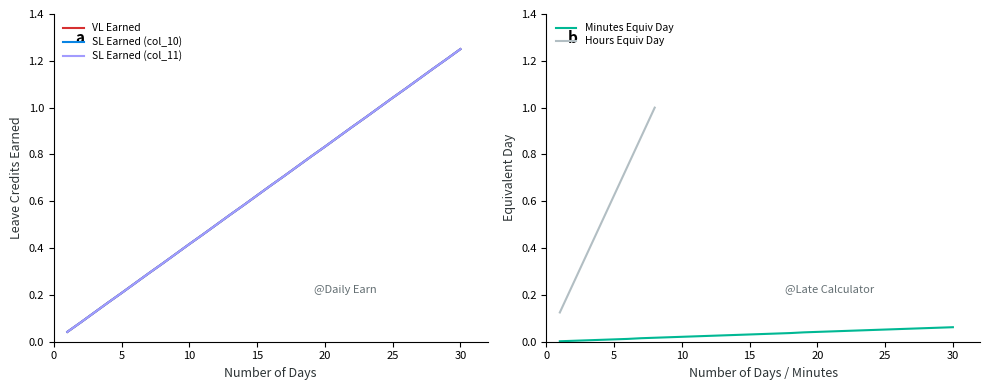

Rank the categories by Minutes Equiv Day value from highest to lowest.

30, 29, 28, 27, 26, 25, 24, 23, 22, 21, 20, 19, 18, 17, 16, 15, 14, 13, 12, 11, 10, 9, 8, 7, 6, 5, 4, 3, 2, 1